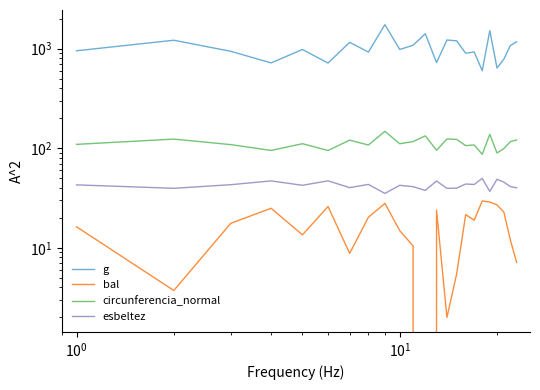

Reading right to left, extract all data points from this chart.

g: 1171.2	1077.0	784.6	639.1	1520.0	600.6	927.4	899.7	1199.4	1222.1	724.7	1413.8	1083.2	981.4	1743.6	924.4	1158.6	717.0	981.7	719.6	941.5	1215.4	952.8
bal: 7.2	12.0	22.9	27.0	28.8	29.6	18.9	21.6	5.5	2.0	24.0	0.0	10.4	14.9	27.9	20.3	8.8	26.0	13.5	25.0	17.6	3.7	16.3
circunferencia_normal: 121.3	116.3	99.3	89.6	138.2	86.9	108.0	106.3	122.8	123.9	95.4	133.3	116.7	111.0	148.0	107.8	120.7	94.9	111.1	95.1	108.8	123.6	109.4
esbeltez: 40.1	41.2	45.7	48.8	36.8	49.8	43.3	43.7	39.8	39.5	46.9	37.7	41.1	42.5	35.2	43.4	40.2	47.1	42.5	47.0	43.1	39.6	42.9